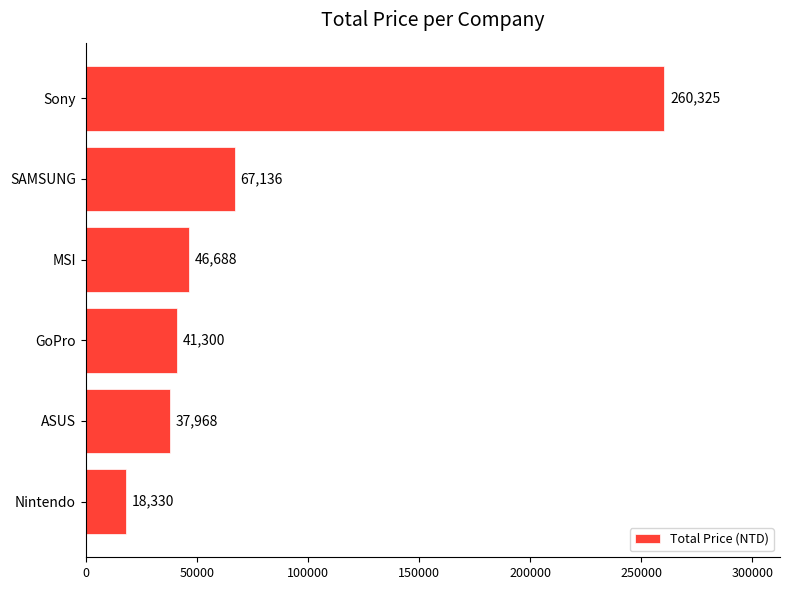

Does the chart contain any negative values?

No